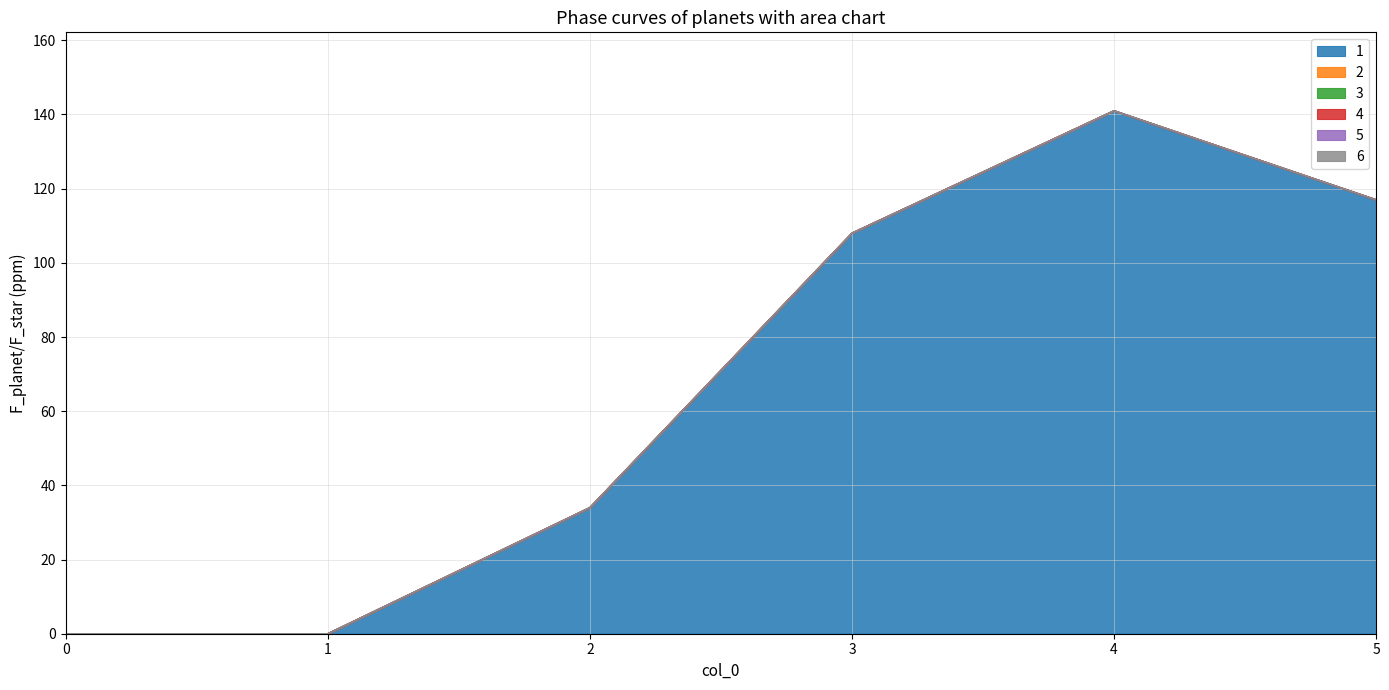

True or false: 2 and 6 intersect in this chart.

False